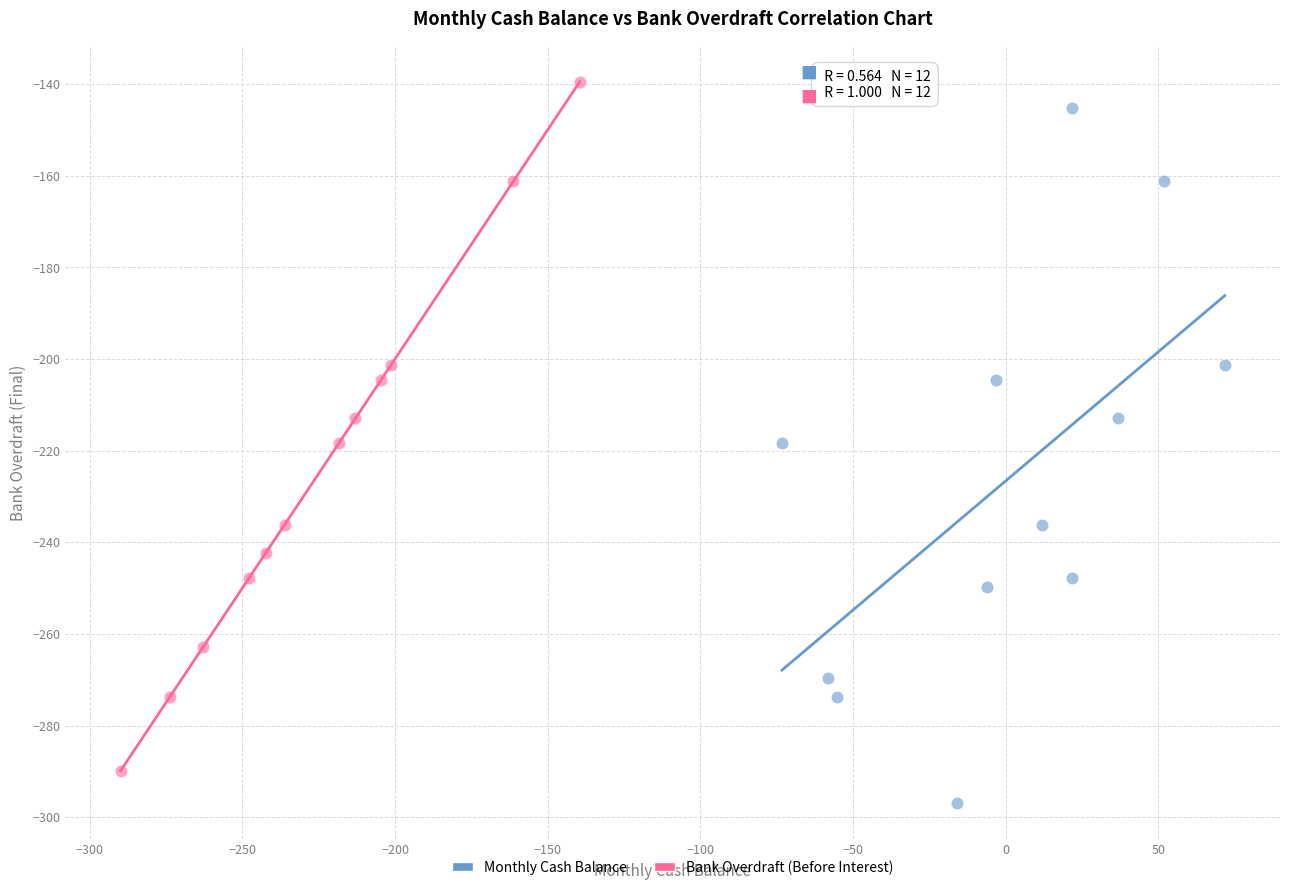

Which series contains the lowest Y value?

Monthly Cash Balance